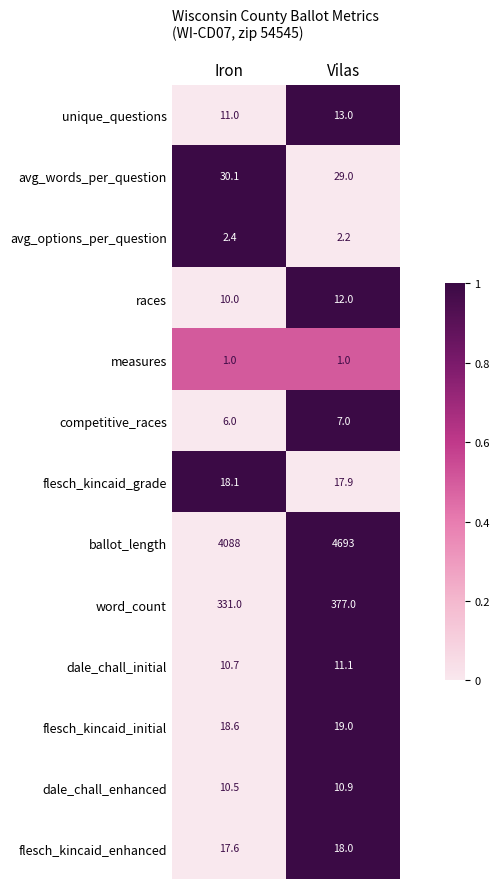

The value of flesch_kincaid_grade at Vilas is 31.0. True or false?

False